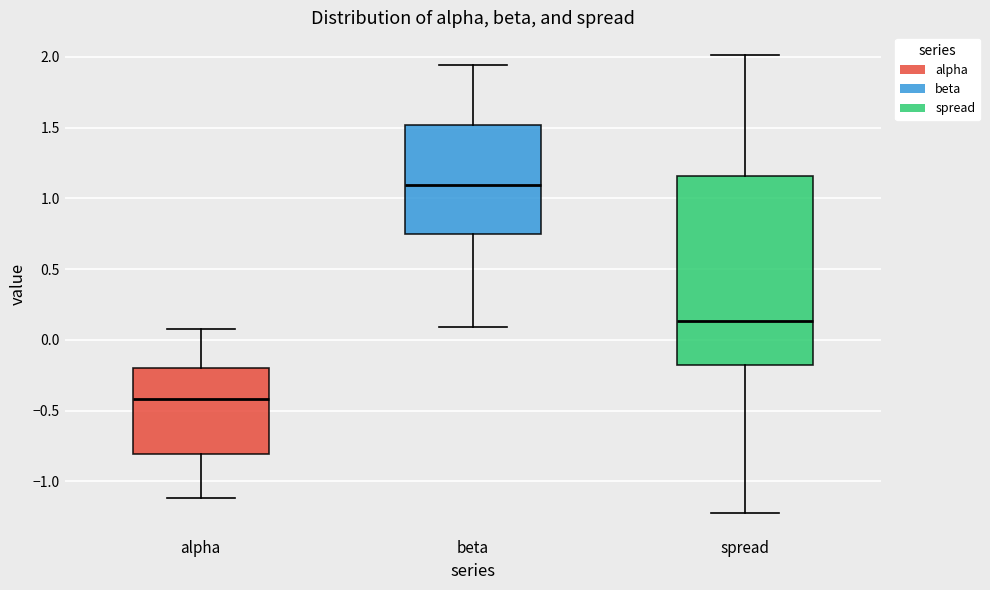

Reading left to right, read every box against the y-axis: the position of its median line, the range the box covers, and the ends of its whiskers. The values are not printed on the chart, so give them approximately, as read against the axis.

alpha: median -0.40, box -0.80 to -0.20, whiskers -1.10 to 0.10
beta: median 1.10, box 0.75 to 1.50, whiskers 0.10 to 1.95
spread: median 0.15, box -0.20 to 1.15, whiskers -1.20 to 2.00